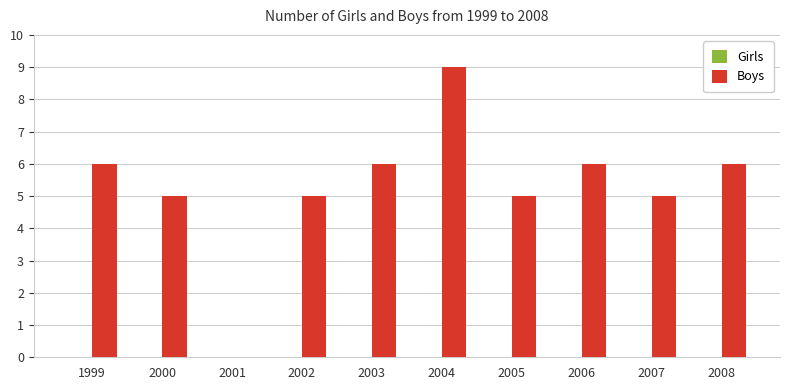

What is the change in value from 2000 to 2008?

+1